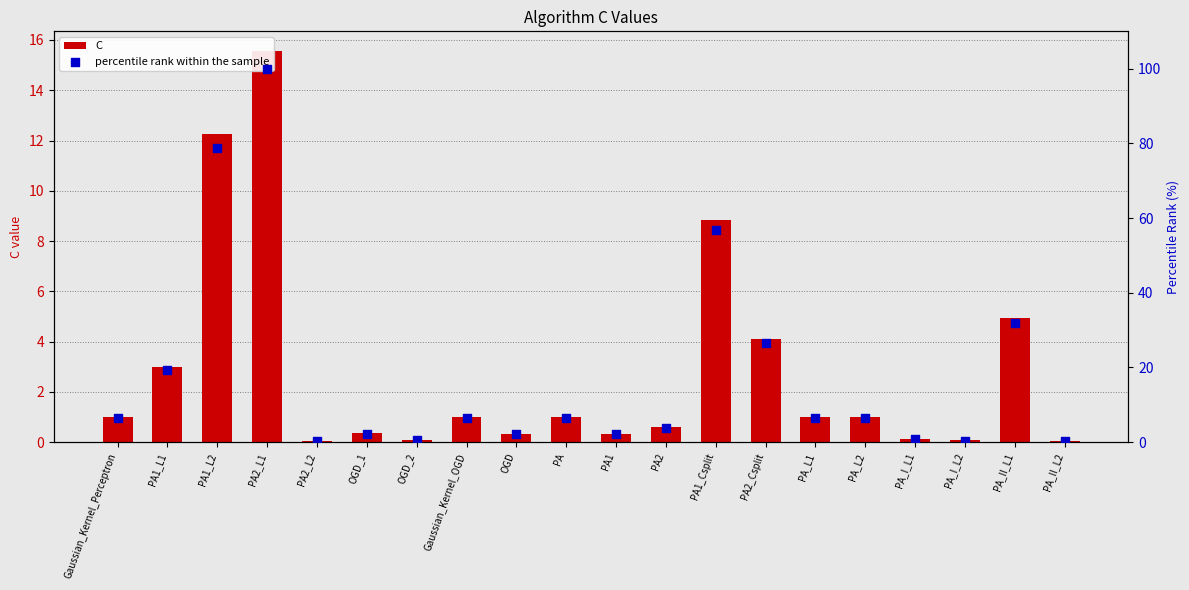

Is the value of C at OGD_1 greater than the value of percentile rank within the sample at PA_I_L1?

No